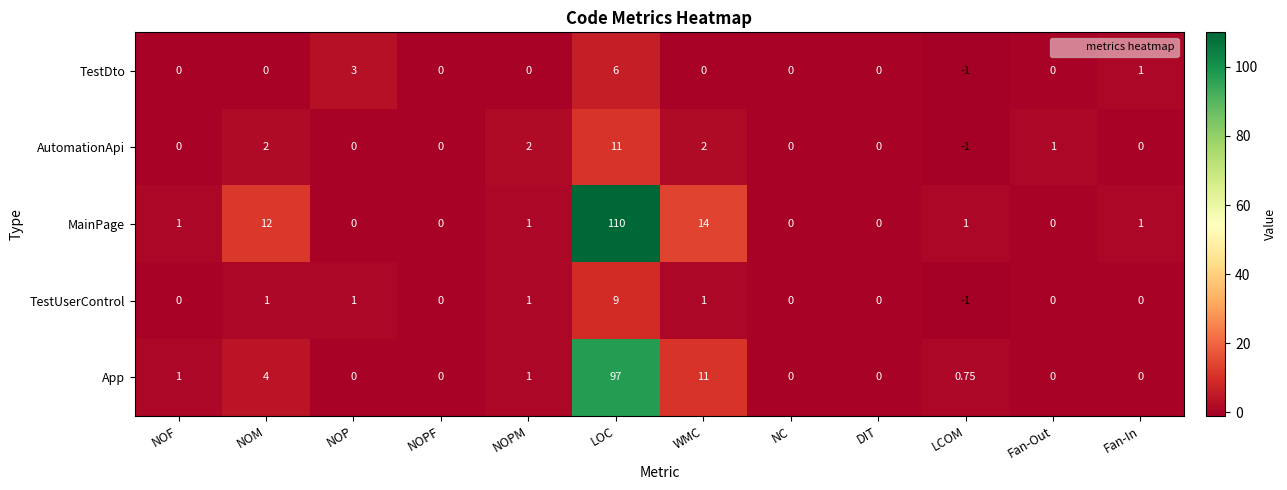

At which category does the chart reach its peak across all series?

LOC